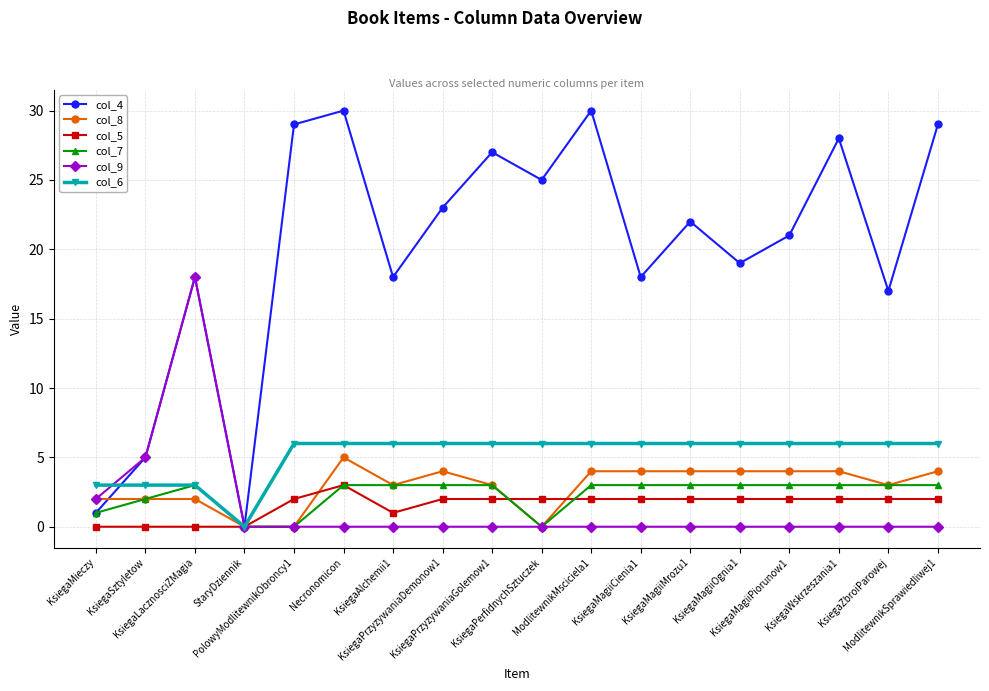

Reading left to right, transcribe all the data shown in this chart.

col_4: KsiegaMieczy=1	KsiegaSztyletow=5	KsiegaLacznosciZMagia=18	StaryDziennik=0	PolowyModlitewnikObroncy1=29	Necronomicon=30	KsiegaAlchemii1=18	KsiegaPrzyzywaniaDemonow1=23	KsiegaPrzyzywaniaGolemow1=27	KsiegaPerfidnychSztuczek=25	ModlitewnikMsciciela1=30	KsiegaMagiiCienia1=18	KsiegaMagiiMrozu1=22	KsiegaMagiiOgnia1=19	KsiegaMagiiPiorunow1=21	KsiegaWskrzeszania1=28	KsiegaZbroiParowej=17	ModlitewnikSprawiedliwej1=29
col_8: KsiegaMieczy=2	KsiegaSztyletow=2	KsiegaLacznosciZMagia=2	StaryDziennik=0	PolowyModlitewnikObroncy1=0	Necronomicon=5	KsiegaAlchemii1=3	KsiegaPrzyzywaniaDemonow1=4	KsiegaPrzyzywaniaGolemow1=3	KsiegaPerfidnychSztuczek=0	ModlitewnikMsciciela1=4	KsiegaMagiiCienia1=4	KsiegaMagiiMrozu1=4	KsiegaMagiiOgnia1=4	KsiegaMagiiPiorunow1=4	KsiegaWskrzeszania1=4	KsiegaZbroiParowej=3	ModlitewnikSprawiedliwej1=4
col_5: KsiegaMieczy=0	KsiegaSztyletow=0	KsiegaLacznosciZMagia=0	StaryDziennik=0	PolowyModlitewnikObroncy1=2	Necronomicon=3	KsiegaAlchemii1=1	KsiegaPrzyzywaniaDemonow1=2	KsiegaPrzyzywaniaGolemow1=2	KsiegaPerfidnychSztuczek=2	ModlitewnikMsciciela1=2	KsiegaMagiiCienia1=2	KsiegaMagiiMrozu1=2	KsiegaMagiiOgnia1=2	KsiegaMagiiPiorunow1=2	KsiegaWskrzeszania1=2	KsiegaZbroiParowej=2	ModlitewnikSprawiedliwej1=2
col_7: KsiegaMieczy=1	KsiegaSztyletow=2	KsiegaLacznosciZMagia=3	StaryDziennik=0	PolowyModlitewnikObroncy1=0	Necronomicon=3	KsiegaAlchemii1=3	KsiegaPrzyzywaniaDemonow1=3	KsiegaPrzyzywaniaGolemow1=3	KsiegaPerfidnychSztuczek=0	ModlitewnikMsciciela1=3	KsiegaMagiiCienia1=3	KsiegaMagiiMrozu1=3	KsiegaMagiiOgnia1=3	KsiegaMagiiPiorunow1=3	KsiegaWskrzeszania1=3	KsiegaZbroiParowej=3	ModlitewnikSprawiedliwej1=3
col_9: KsiegaMieczy=2	KsiegaSztyletow=5	KsiegaLacznosciZMagia=18	StaryDziennik=0	PolowyModlitewnikObroncy1=0	Necronomicon=0	KsiegaAlchemii1=0	KsiegaPrzyzywaniaDemonow1=0	KsiegaPrzyzywaniaGolemow1=0	KsiegaPerfidnychSztuczek=0	ModlitewnikMsciciela1=0	KsiegaMagiiCienia1=0	KsiegaMagiiMrozu1=0	KsiegaMagiiOgnia1=0	KsiegaMagiiPiorunow1=0	KsiegaWskrzeszania1=0	KsiegaZbroiParowej=0	ModlitewnikSprawiedliwej1=0
col_6: KsiegaMieczy=3	KsiegaSztyletow=3	KsiegaLacznosciZMagia=3	StaryDziennik=0	PolowyModlitewnikObroncy1=6	Necronomicon=6	KsiegaAlchemii1=6	KsiegaPrzyzywaniaDemonow1=6	KsiegaPrzyzywaniaGolemow1=6	KsiegaPerfidnychSztuczek=6	ModlitewnikMsciciela1=6	KsiegaMagiiCienia1=6	KsiegaMagiiMrozu1=6	KsiegaMagiiOgnia1=6	KsiegaMagiiPiorunow1=6	KsiegaWskrzeszania1=6	KsiegaZbroiParowej=6	ModlitewnikSprawiedliwej1=6